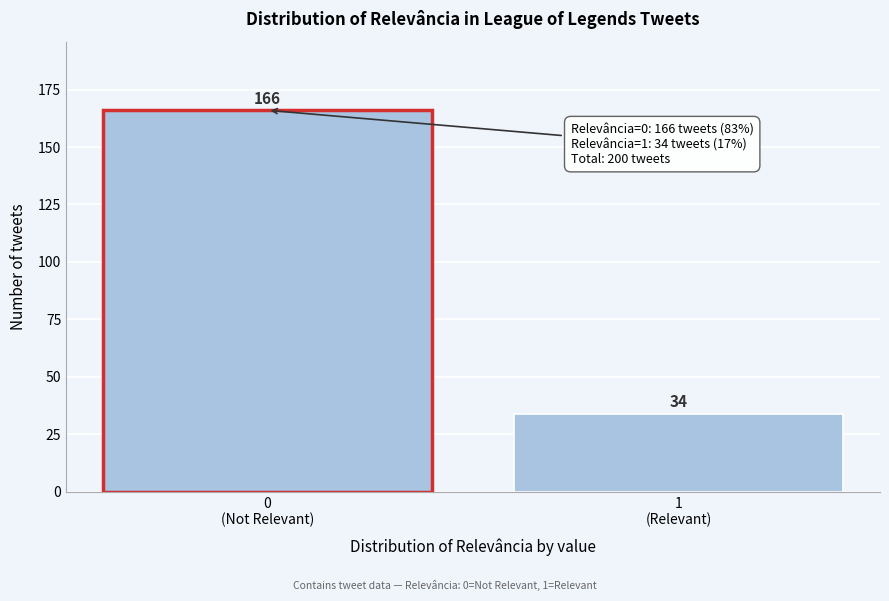

Reading right to left, list all the values displayed in this chart.

34	166